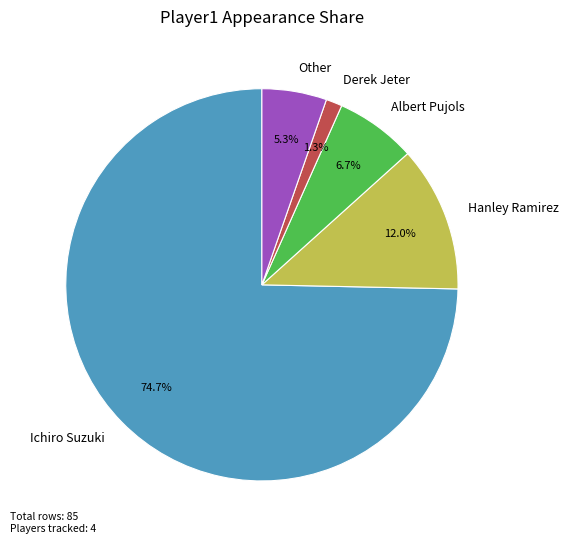

Is there any slice that represents more than half of the pie?

Yes